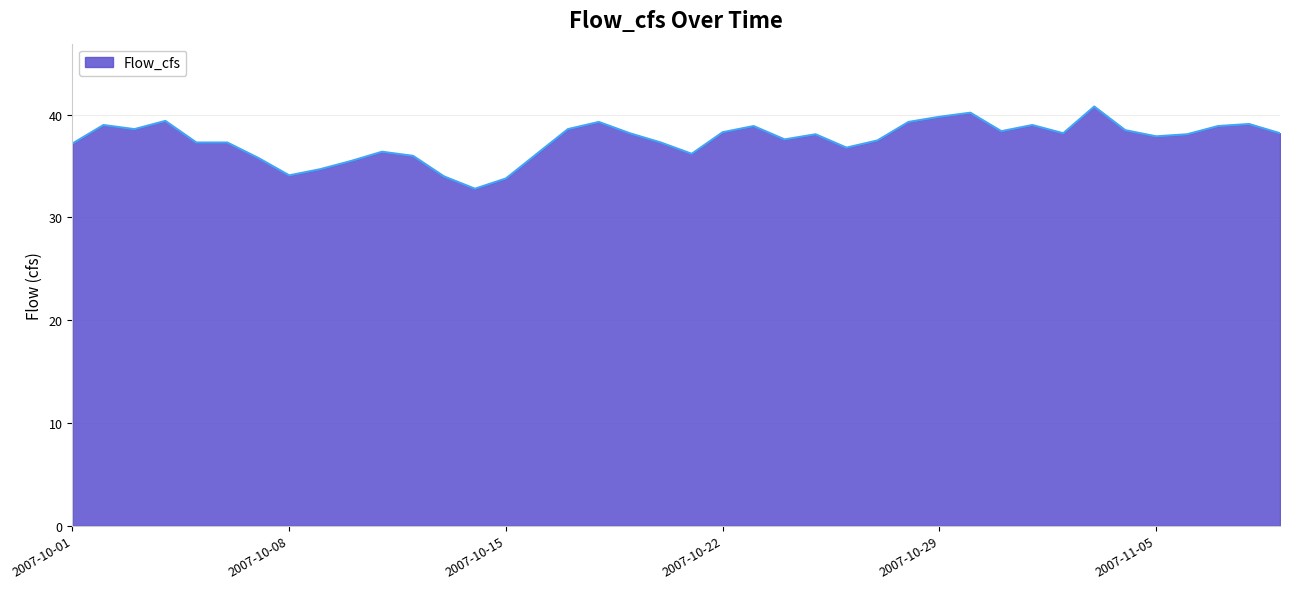

What is the smallest value displayed?

32.8